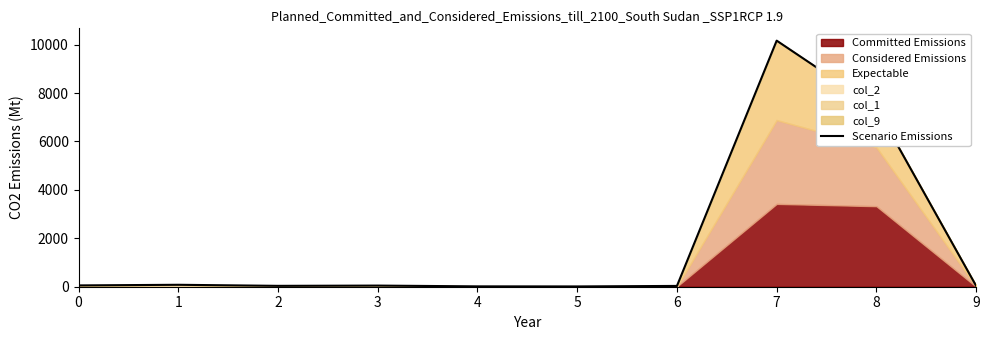

Which label corresponds to the smallest value in the chart?

5